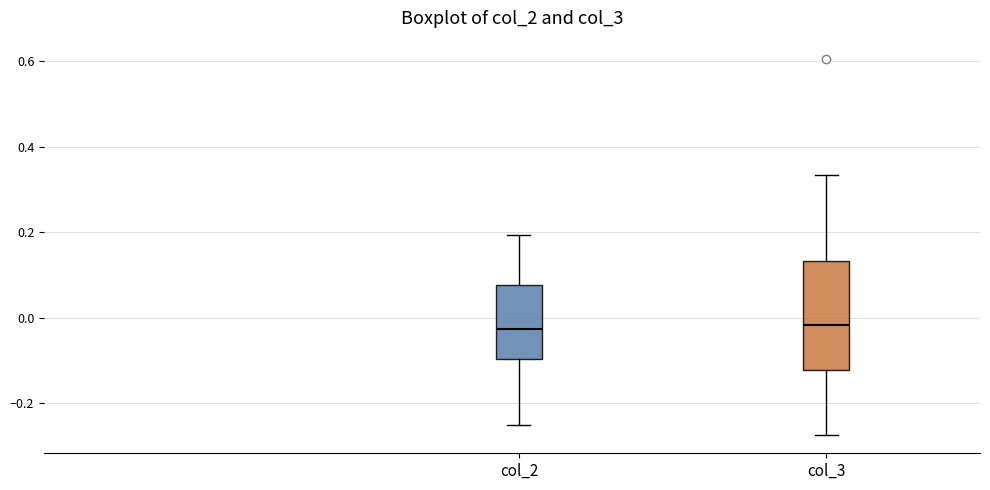

Reading left to right, transcribe this box plot: for each box, give where its median line is, the range the box spans, and where its two whiskers end, as read against the y-axis. The values are not printed on the chart, so give them approximately, as read against the axis.

col_2: median -0.02, box -0.10 to 0.08, whiskers -0.26 to 0.20
col_3: median -0.02, box -0.12 to 0.14, whiskers -0.28 to 0.34